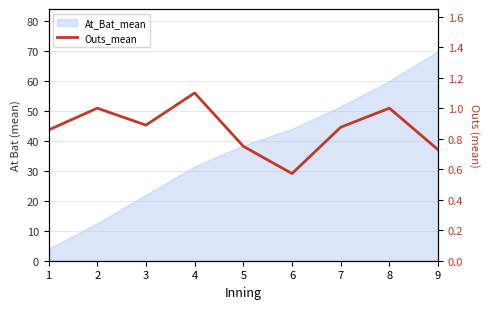

True or false: the data shows 0.3 at 7.

False